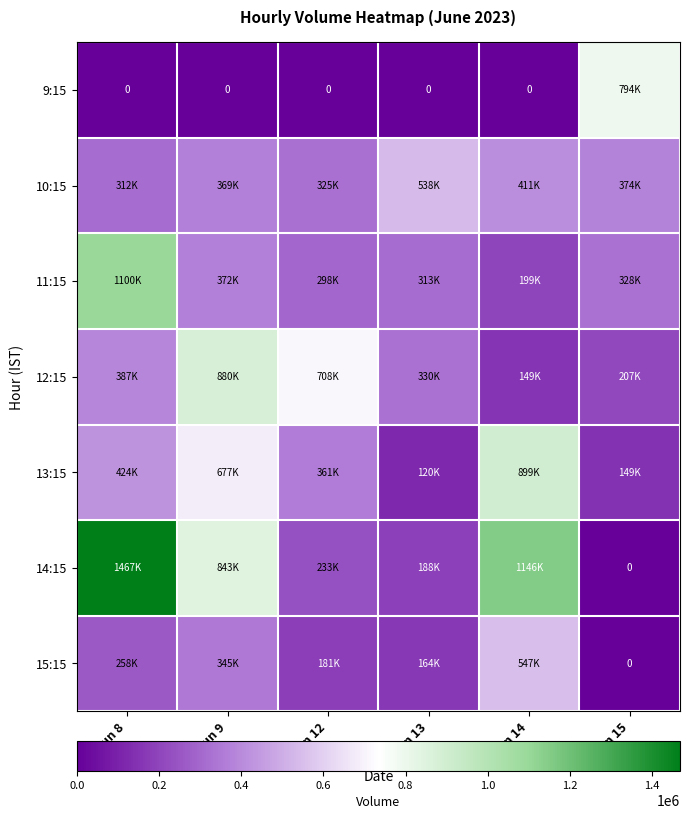

What is the maximum value shown in the chart?

1467860